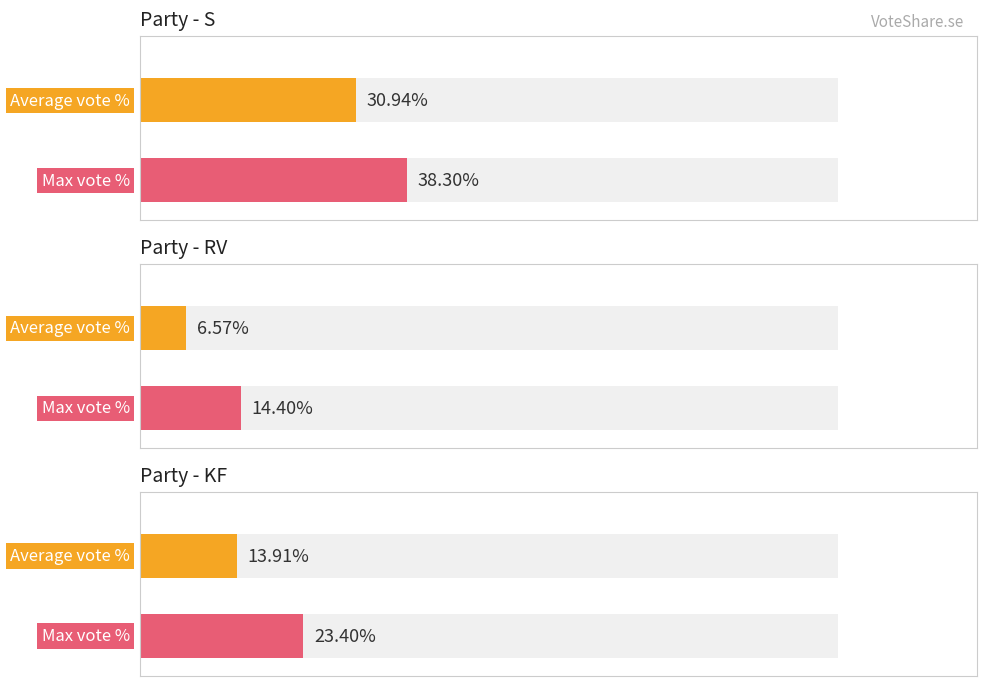

Which series has the largest range (max minus min)?

KF